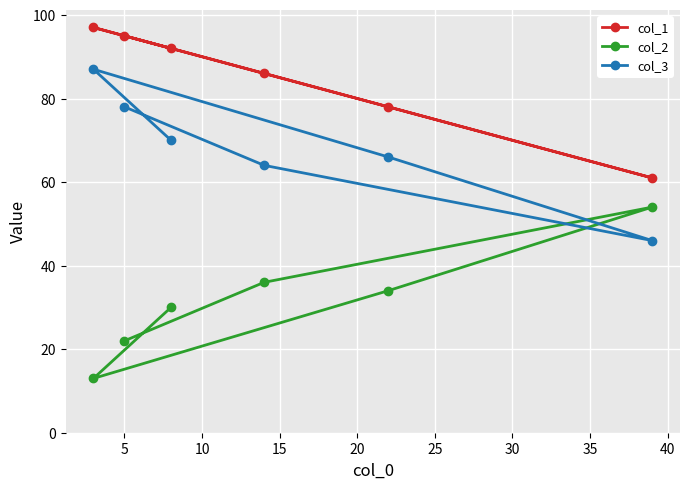

How many lines are shown in the chart?

3